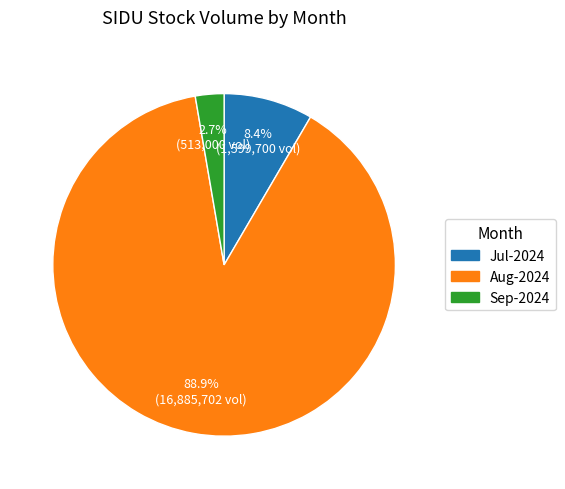

Which slice is the smallest?

Sep-2024